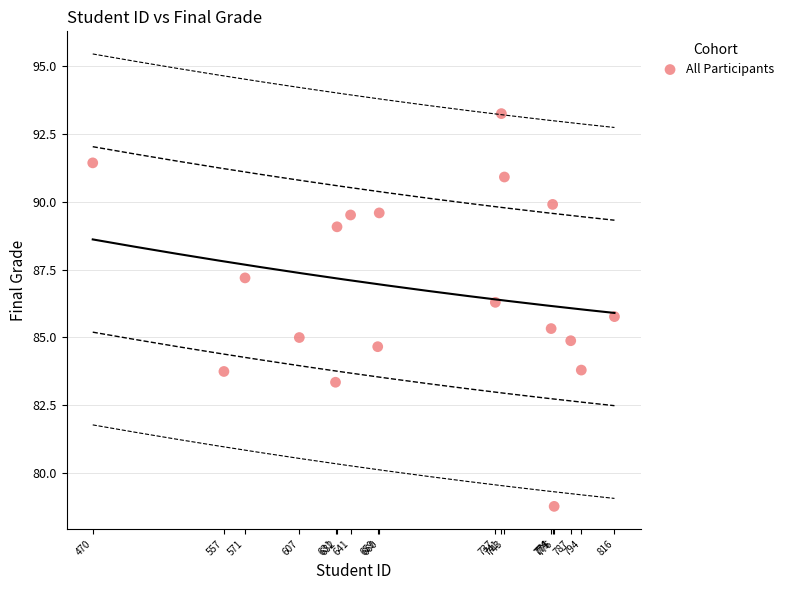

What is the range of Y values (max minus min)?

14.5